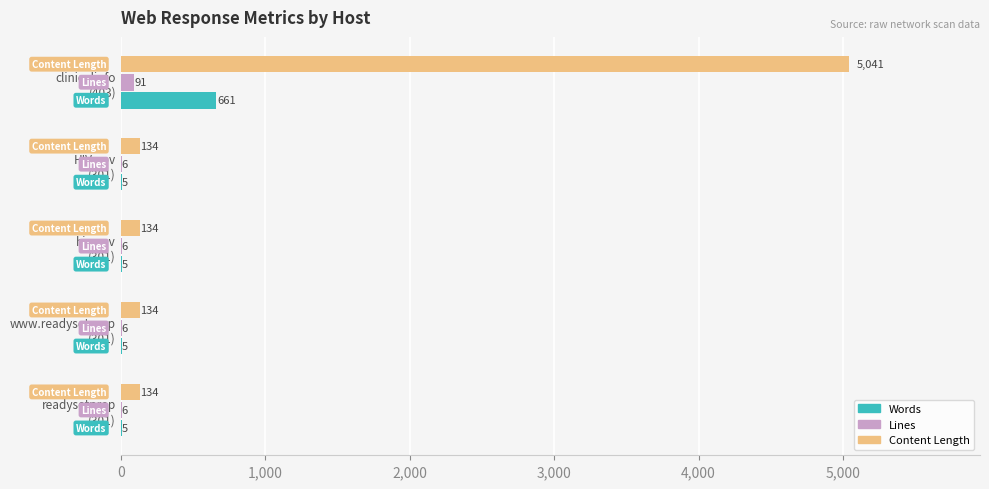

At which label does Content Length reach its peak?

clinicalinfo
(403)